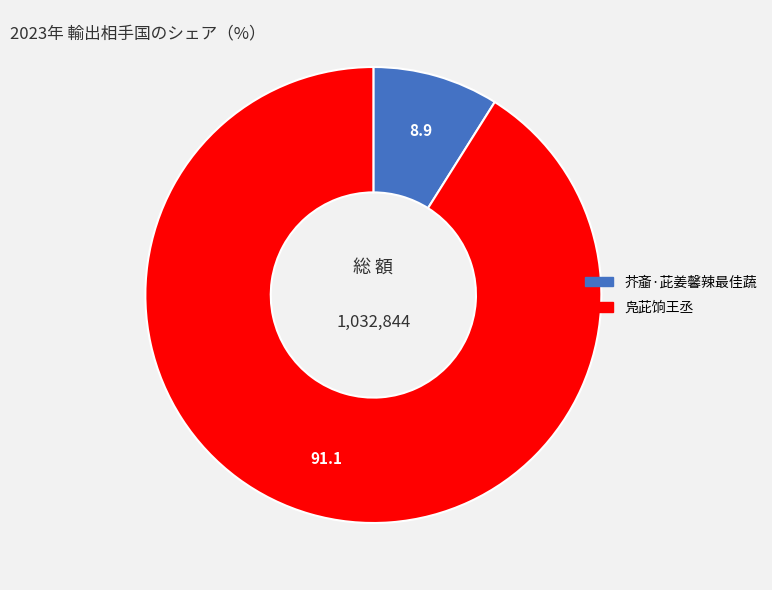

What is the largest slice in the pie chart?

凫茈饷王丞